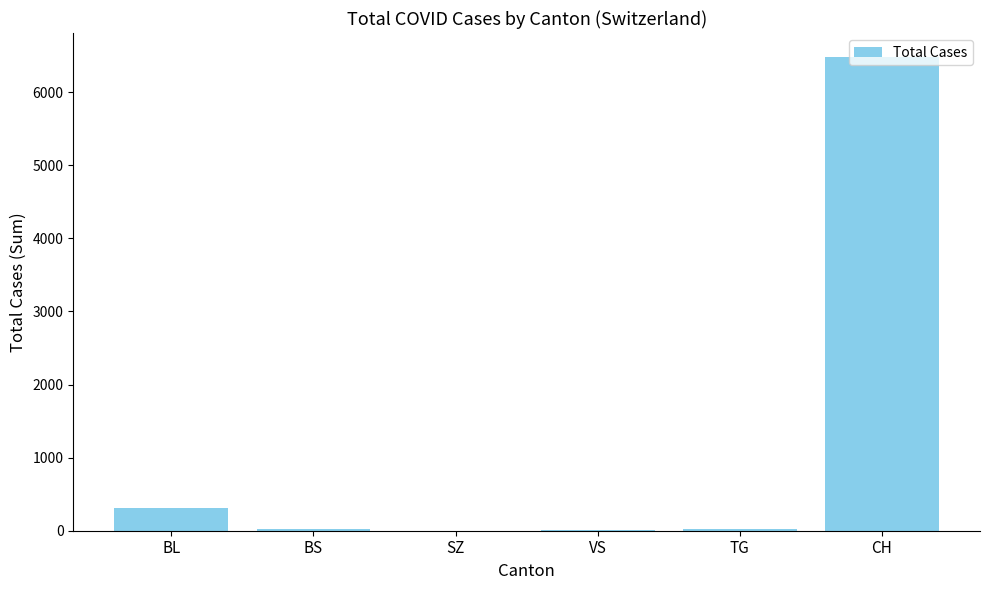

What is the sum of all values?

6841